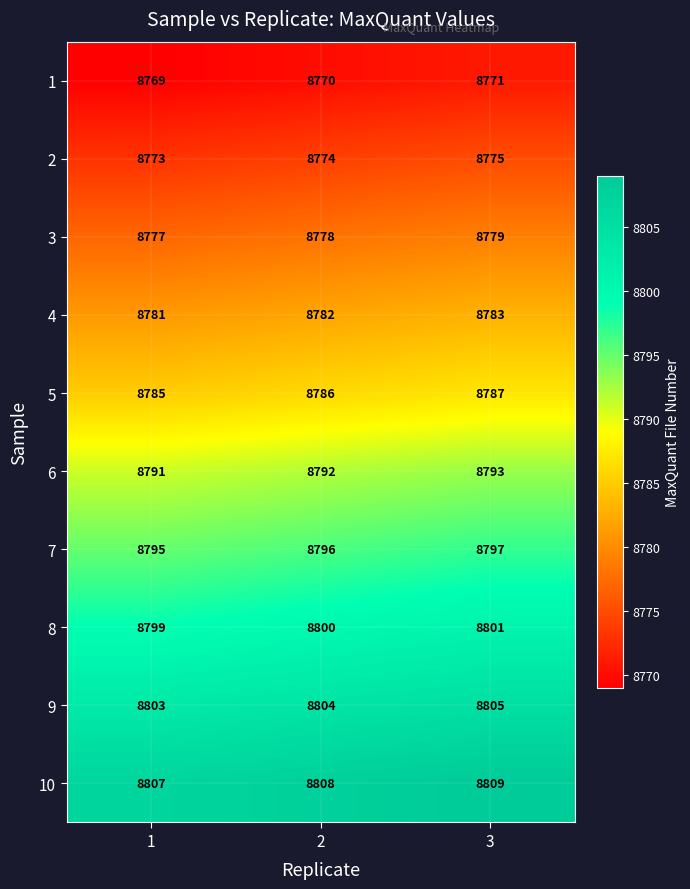

Reading right to left, list all the values displayed in this chart.

1: 3=8771	2=8770	1=8769
2: 3=8775	2=8774	1=8773
3: 3=8779	2=8778	1=8777
4: 3=8783	2=8782	1=8781
5: 3=8787	2=8786	1=8785
6: 3=8793	2=8792	1=8791
7: 3=8797	2=8796	1=8795
8: 3=8801	2=8800	1=8799
9: 3=8805	2=8804	1=8803
10: 3=8809	2=8808	1=8807